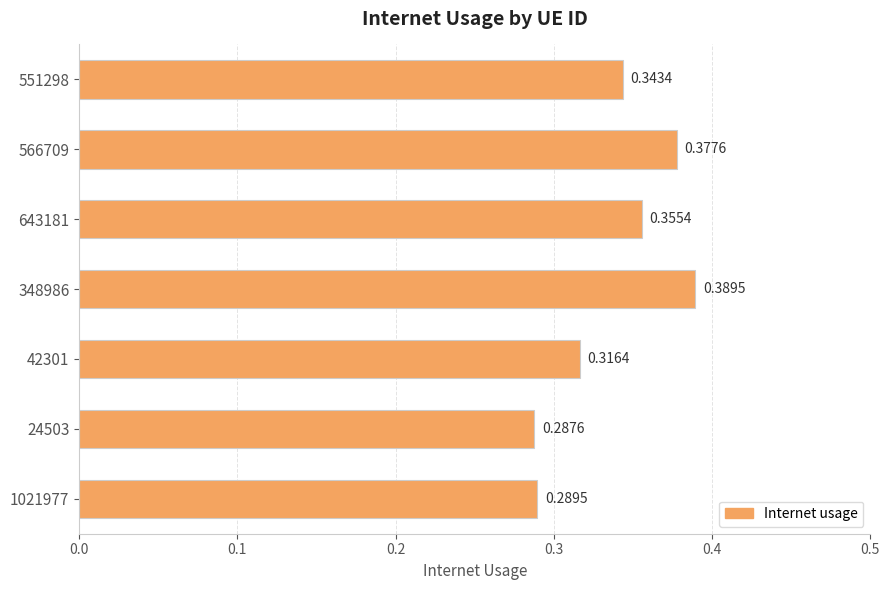

How many bars are there in total?

7